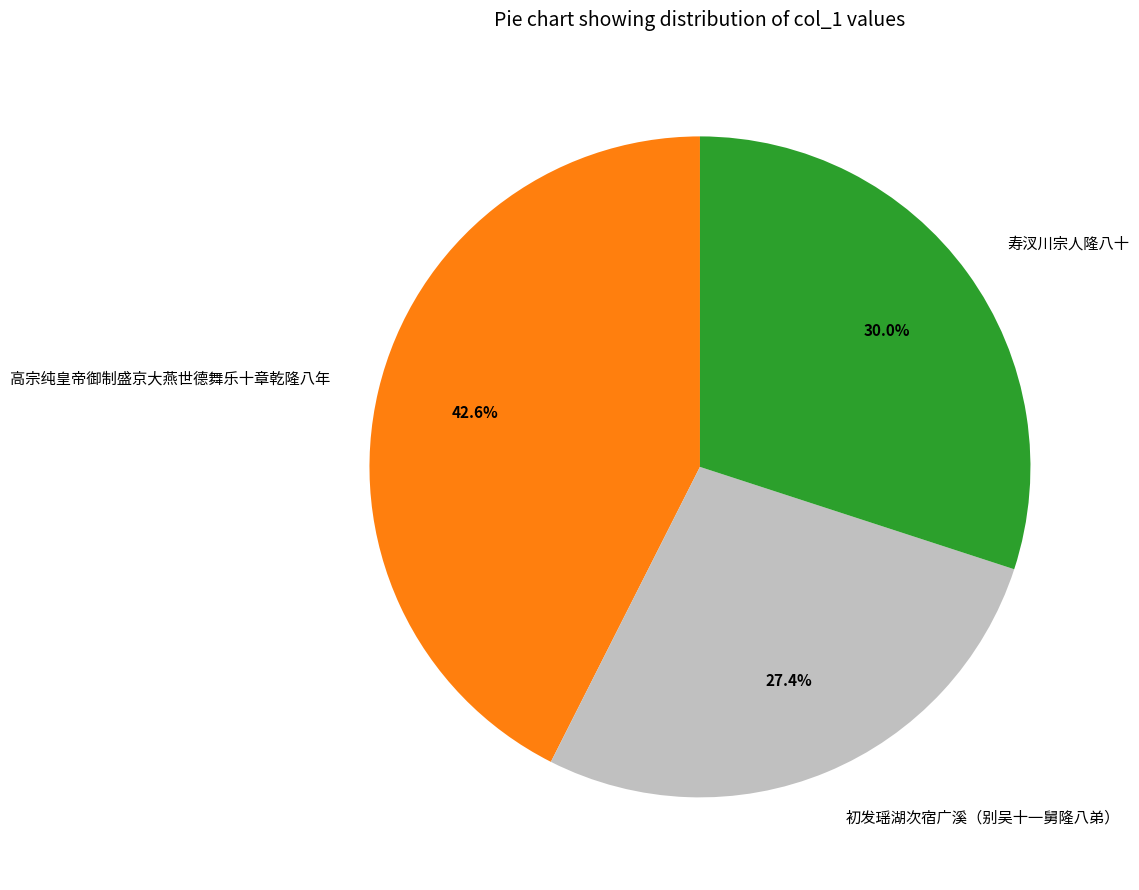

How many slices are in this pie chart?

3